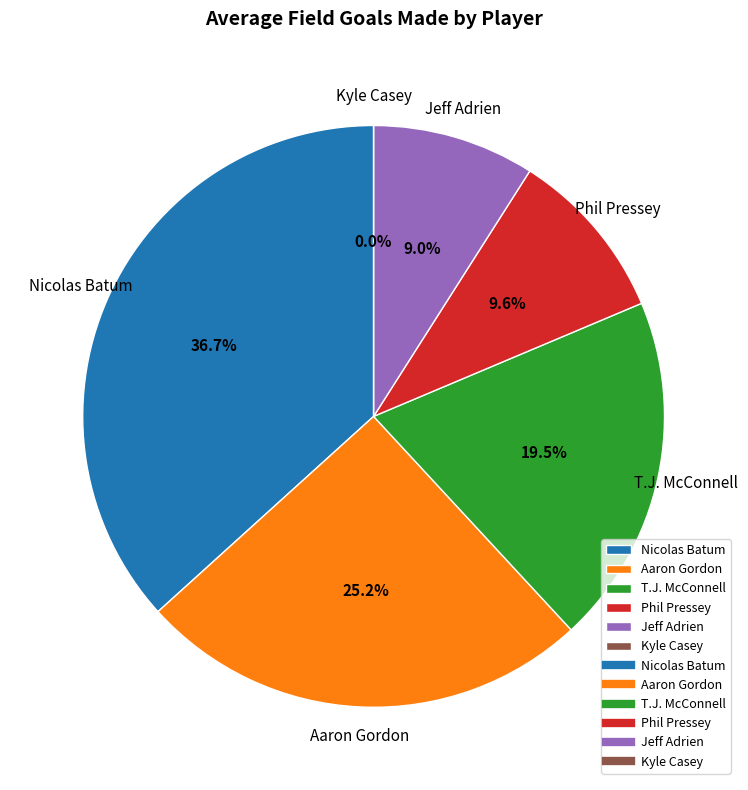

Does Nicolas Batum account for over 50% of the chart?

No